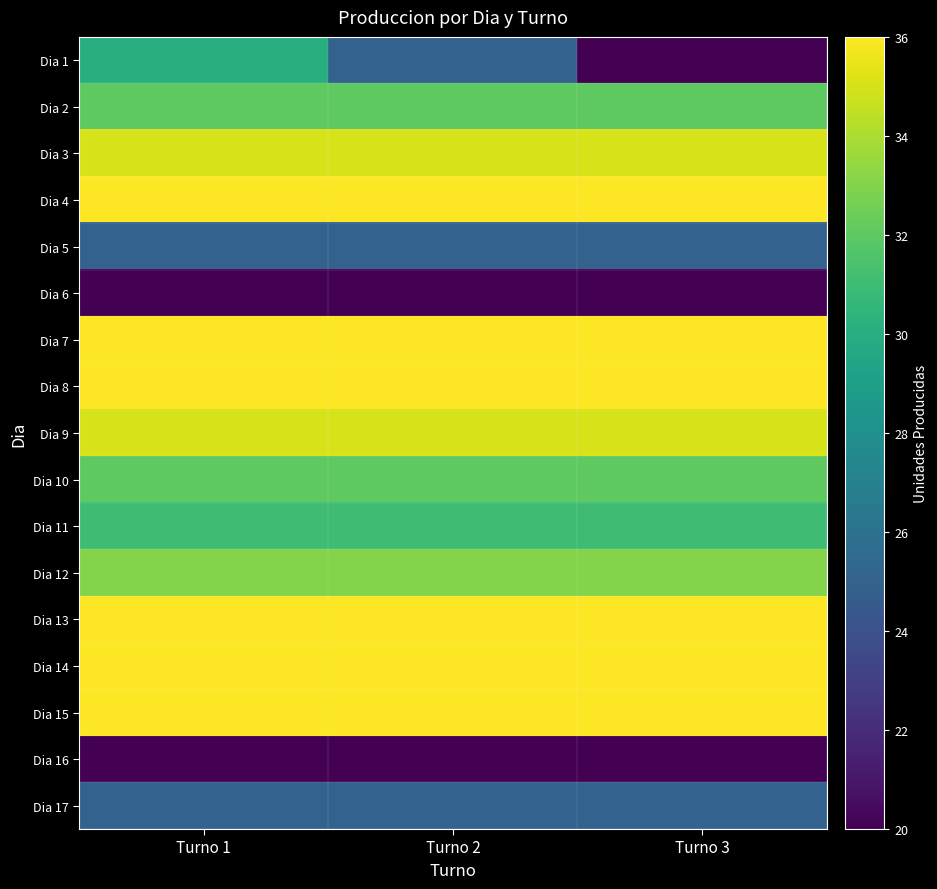

Between Turno 1 and Turno 2, which series saw the biggest shift?

Dia 1